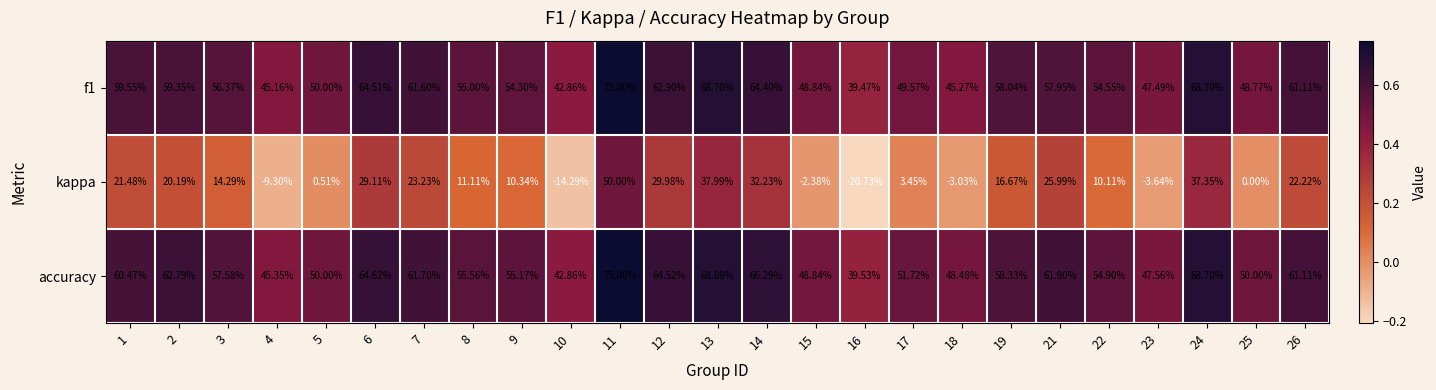

Between 6 and 10, which series saw the biggest shift?

kappa